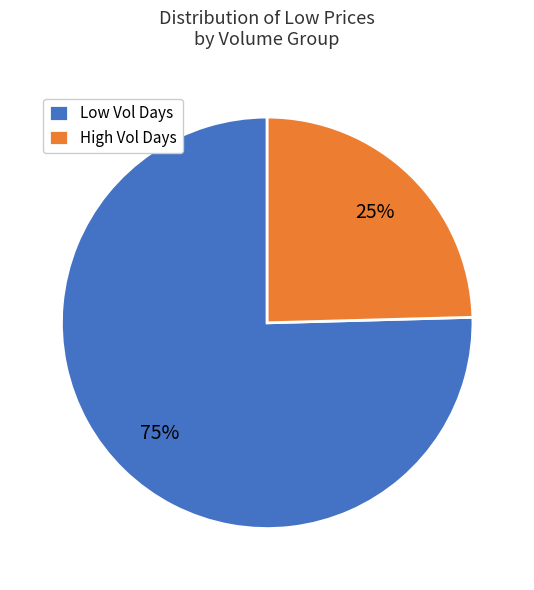

Do High Vol Days and Low Vol Days together represent more than half of the pie?

Yes